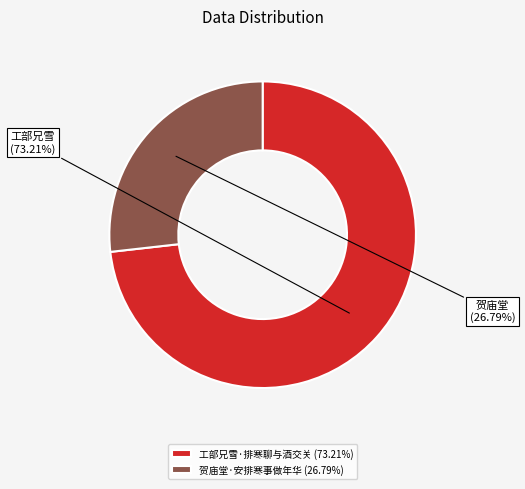

Does 工部兄雪·排寒聊与酒交关 account for over 50% of the chart?

Yes